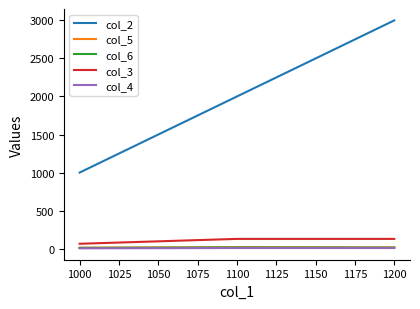

At how many categories does at least one series exceed 2170?

1